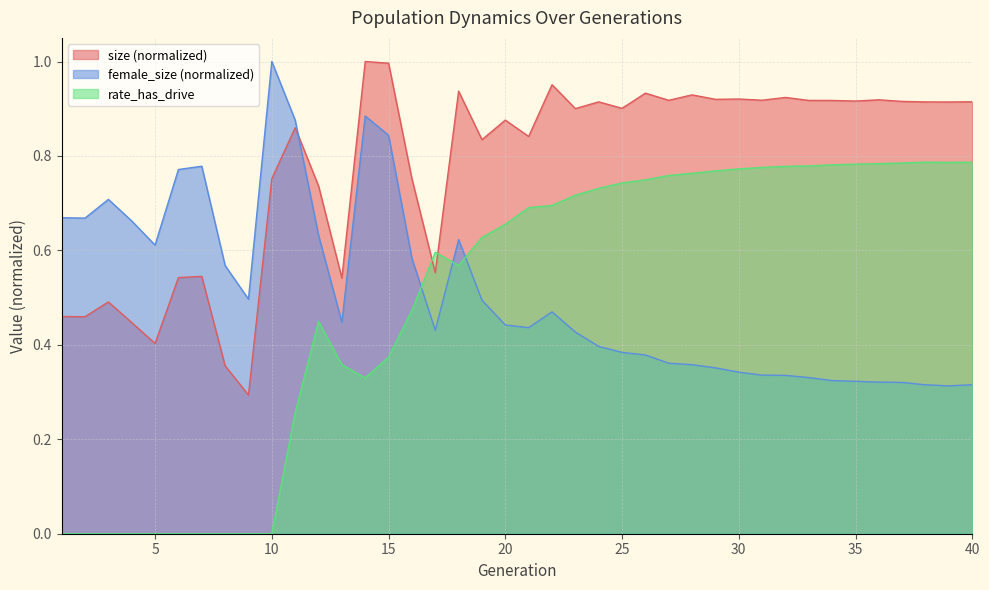

Reading left to right, extract all data points from this chart.

size: 1=0.5	2=0.5	3=0.5	4=0.4	5=0.4	6=0.5	7=0.5	8=0.4	9=0.3	10=0.8	11=0.9	12=0.7	13=0.5	14=1.0	15=1.0	16=0.8	17=0.6	18=0.9	19=0.8	20=0.9	21=0.8	22=1.0	23=0.9	24=0.9	25=0.9	26=0.9	27=0.9	28=0.9	29=0.9	30=0.9	31=0.9	32=0.9	33=0.9	34=0.9	35=0.9	36=0.9	37=0.9	38=0.9	39=0.9	40=0.9
female_size: 1=0.7	2=0.7	3=0.7	4=0.7	5=0.6	6=0.8	7=0.8	8=0.6	9=0.5	10=1.0	11=0.9	12=0.6	13=0.4	14=0.9	15=0.8	16=0.6	17=0.4	18=0.6	19=0.5	20=0.4	21=0.4	22=0.5	23=0.4	24=0.4	25=0.4	26=0.4	27=0.4	28=0.4	29=0.4	30=0.3	31=0.3	32=0.3	33=0.3	34=0.3	35=0.3	36=0.3	37=0.3	38=0.3	39=0.3	40=0.3
rate_has_drive: 1=0.0	2=0.0	3=0.0	4=0.0	5=0.0	6=0.0	7=0.0	8=0.0	9=0.0	10=0.0	11=0.3	12=0.4	13=0.4	14=0.3	15=0.4	16=0.5	17=0.6	18=0.6	19=0.6	20=0.7	21=0.7	22=0.7	23=0.7	24=0.7	25=0.7	26=0.7	27=0.8	28=0.8	29=0.8	30=0.8	31=0.8	32=0.8	33=0.8	34=0.8	35=0.8	36=0.8	37=0.8	38=0.8	39=0.8	40=0.8